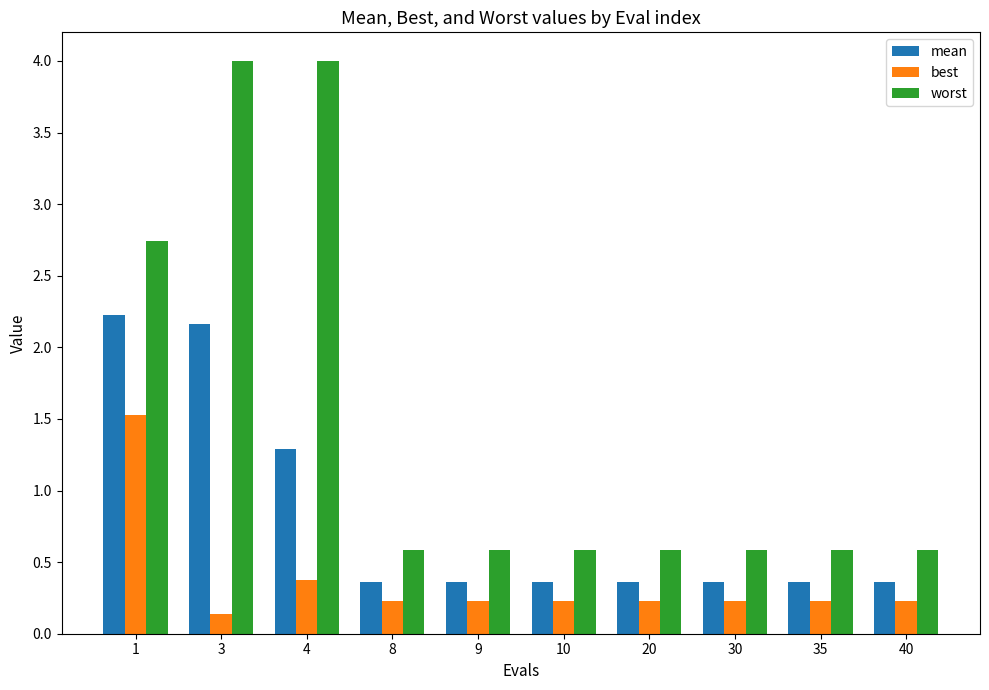

At 20, list the series in order from smallest to largest.

best, mean, worst